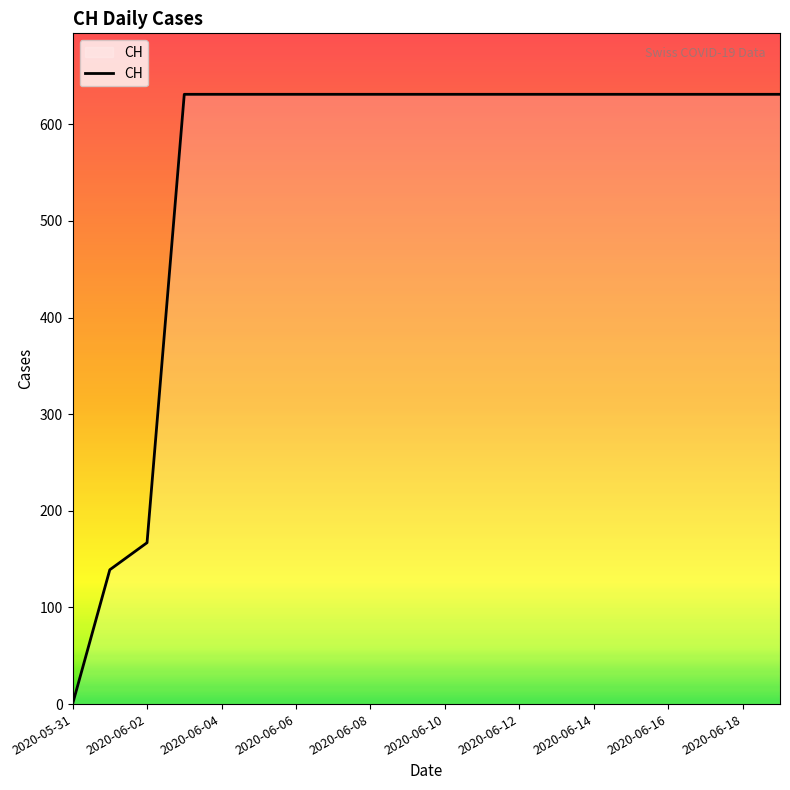

What is the difference between the maximum and minimum values?

631